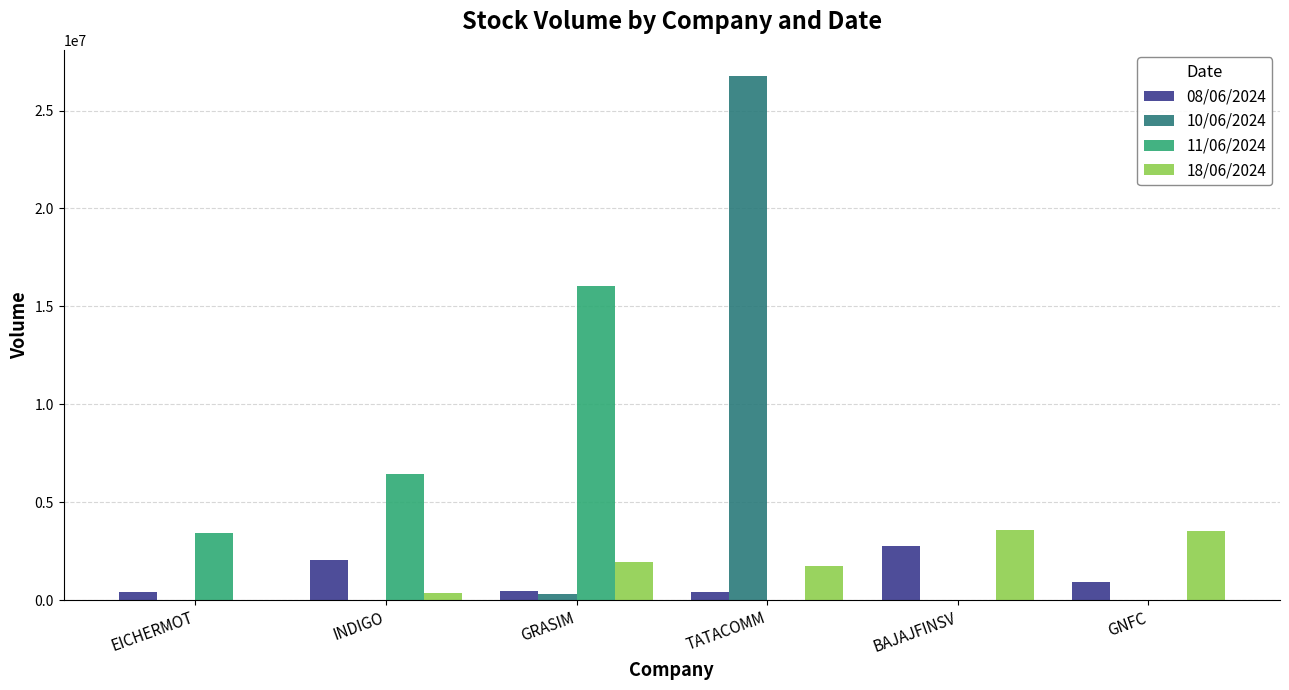

What is the average value of the 11/06/2024 series?

4317004